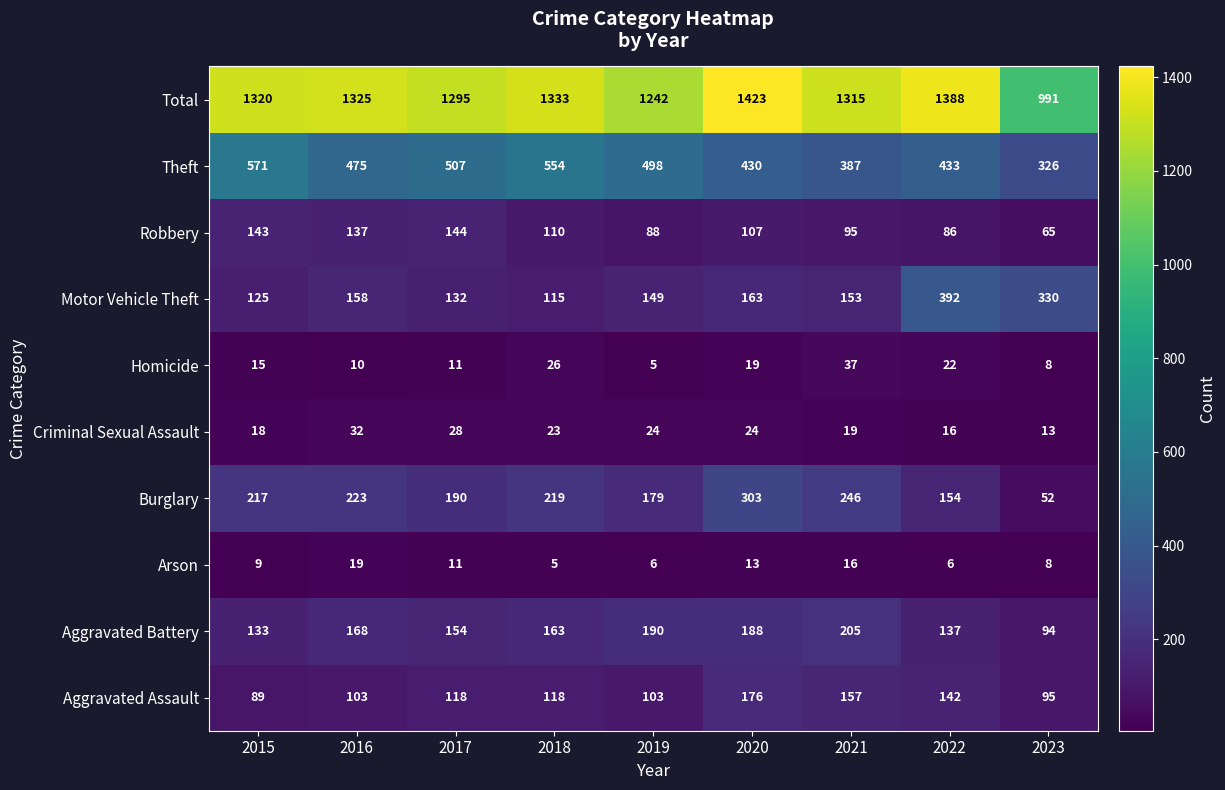

True or false: Burglary has a value of 154 at 2022.

True